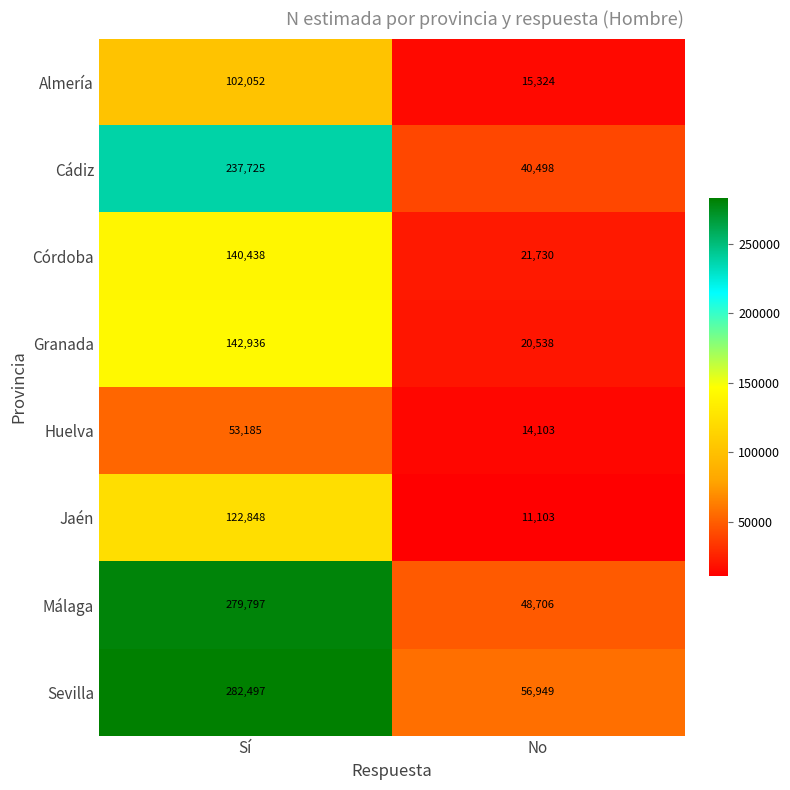

What is the difference between the maximum and minimum values in the Huelva series?

39082